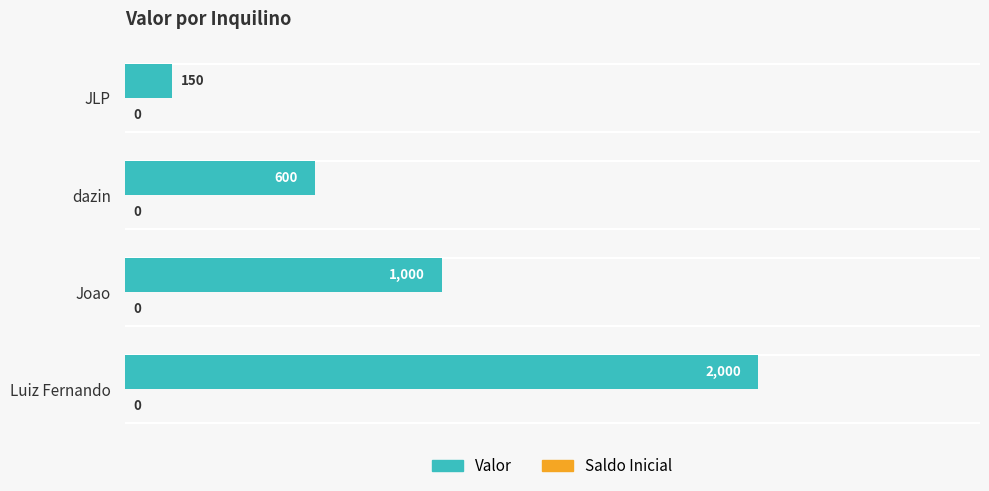

What is the minimum value shown in the chart?

150